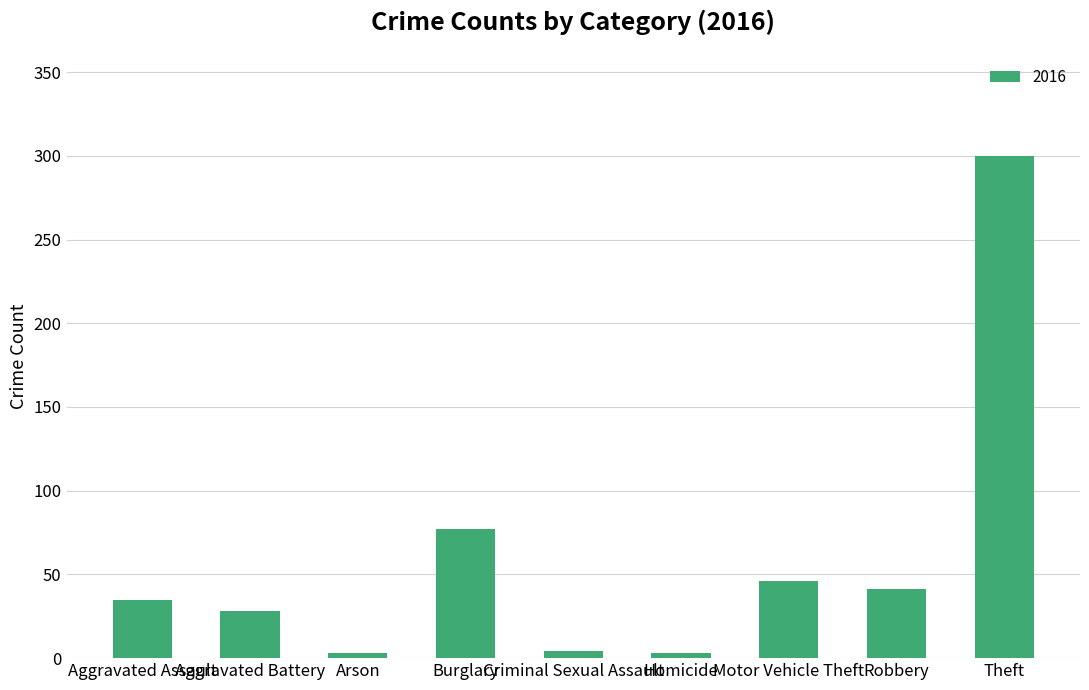

The chart shows a value of 28 at Aggravated Battery. True or false?

True